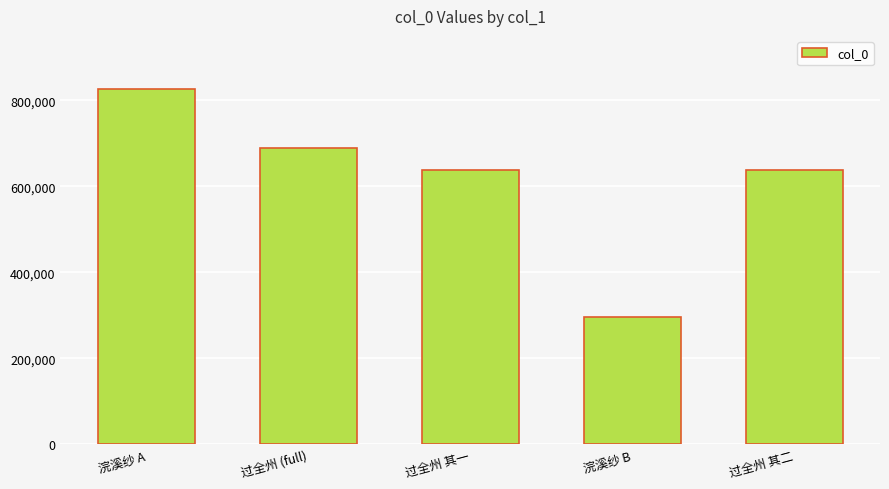

The value at 过全州 (full) is 245326. True or false?

False